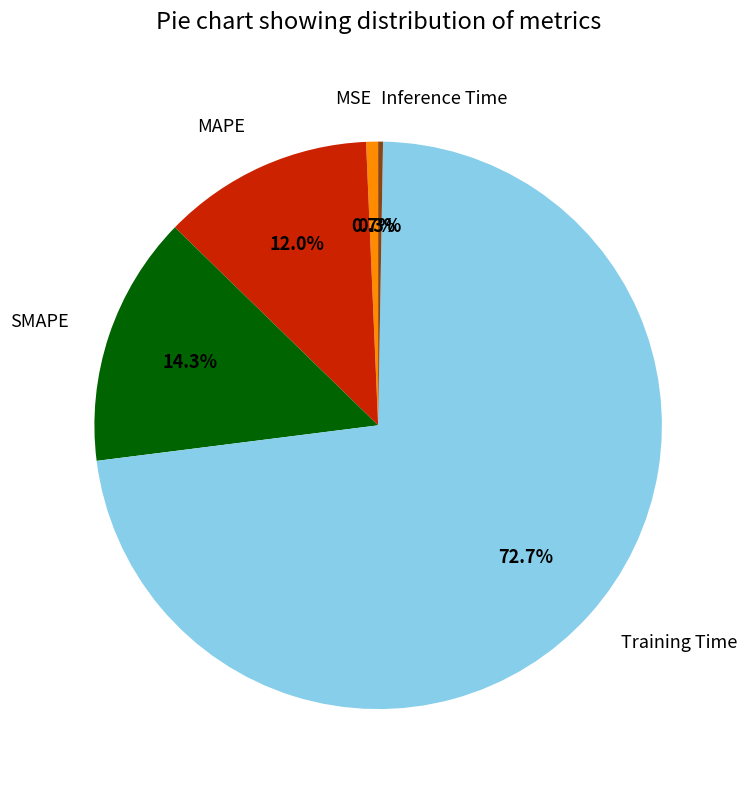

What is the total percentage of SMAPE and MSE?

15.0%